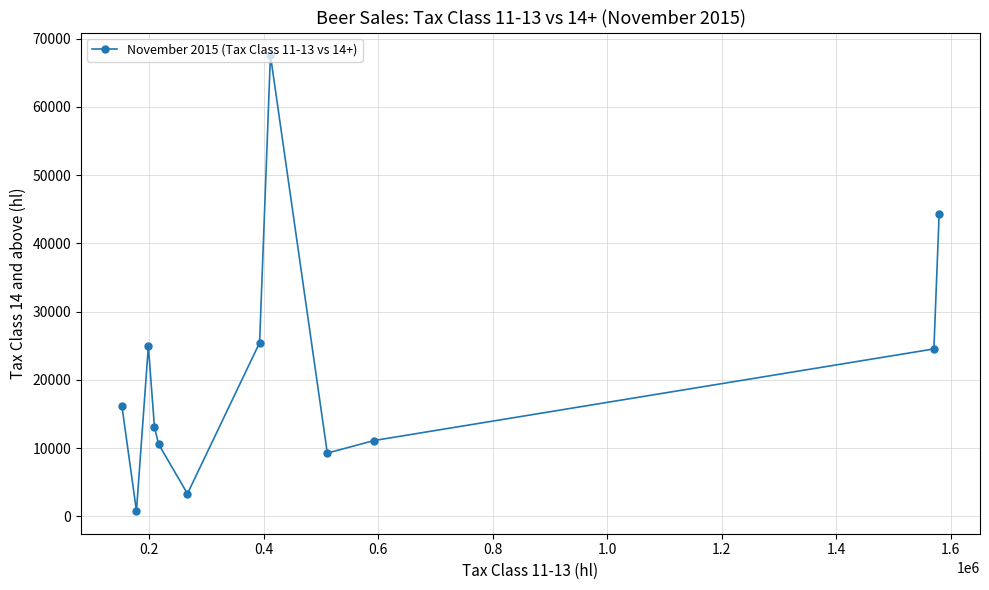

What is the value of the 5th point from the left?

10575.5